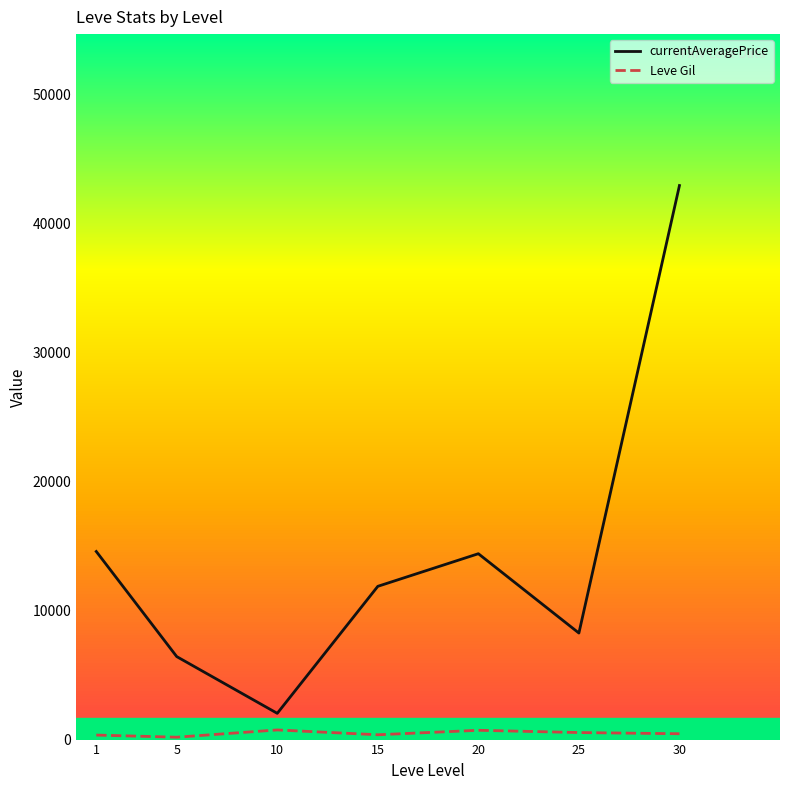

List the series in order of their peak value, highest first.

currentAveragePrice, Leve Gil